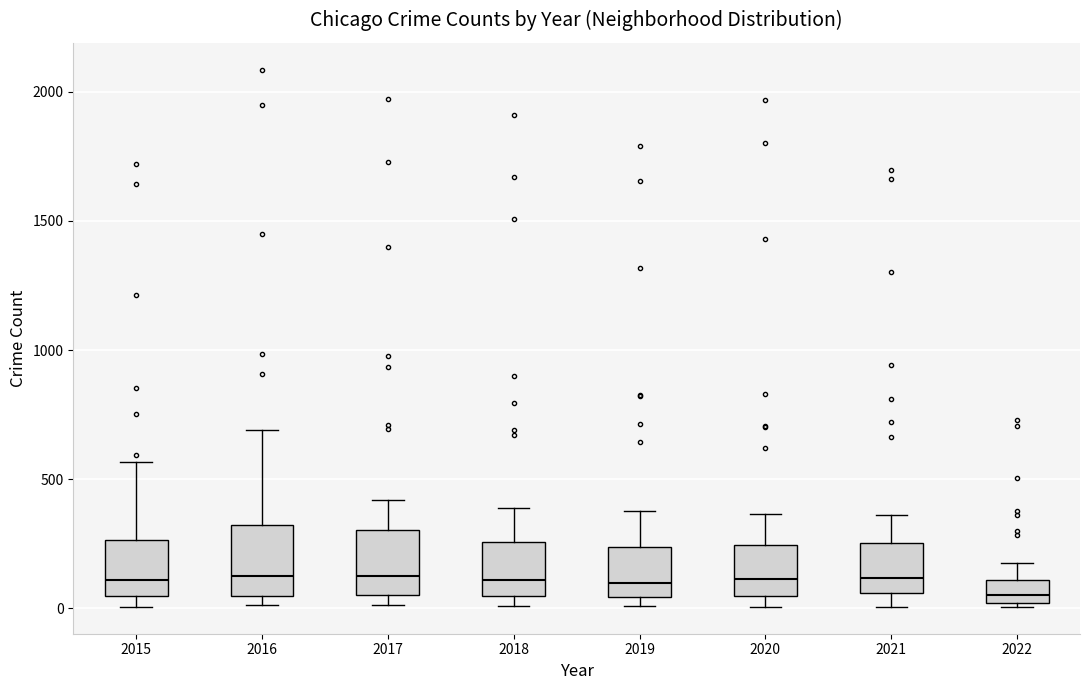

Reading left to right, transcribe this box plot: for each box, give where its median line is, the range the box spans, and where its two whiskers end, as read against the y-axis. The values are not printed on the chart, so give them approximately, as read against the axis.

2015: median 100, box 50 to 250, whiskers 0 to 550
2016: median 150, box 50 to 300, whiskers 0 to 700
2017: median 100, box 50 to 300, whiskers 0 to 400
2018: median 100, box 50 to 250, whiskers 0 to 400
2019: median 100, box 50 to 250, whiskers 0 to 400
2020: median 100, box 50 to 250, whiskers 0 to 350
2021: median 100, box 50 to 250, whiskers 0 to 350
2022: median 50, box 0 to 100, whiskers 0 (just below the box's lower edge) to 200